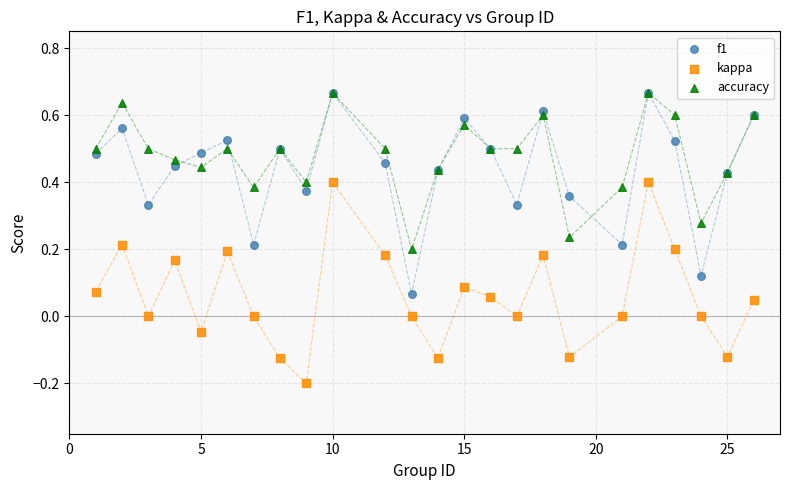

Which series contains the lowest Y value?

kappa